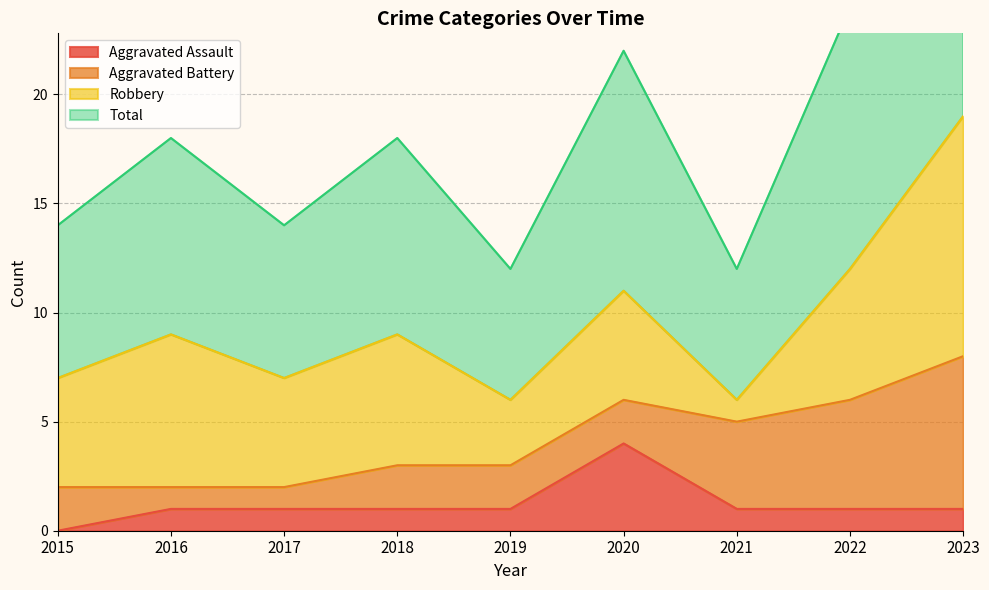

The Aggravated Assault series shows 0 at 2022. True or false?

False